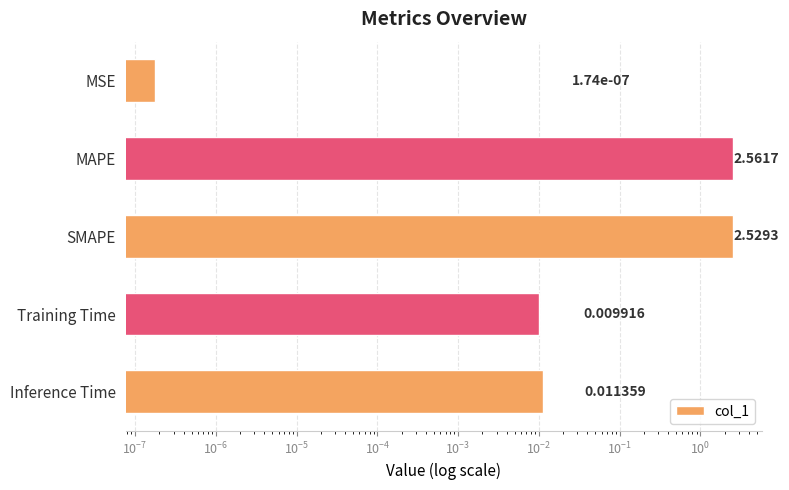

Are the bars grouped side by side (vs. stacked)?

No